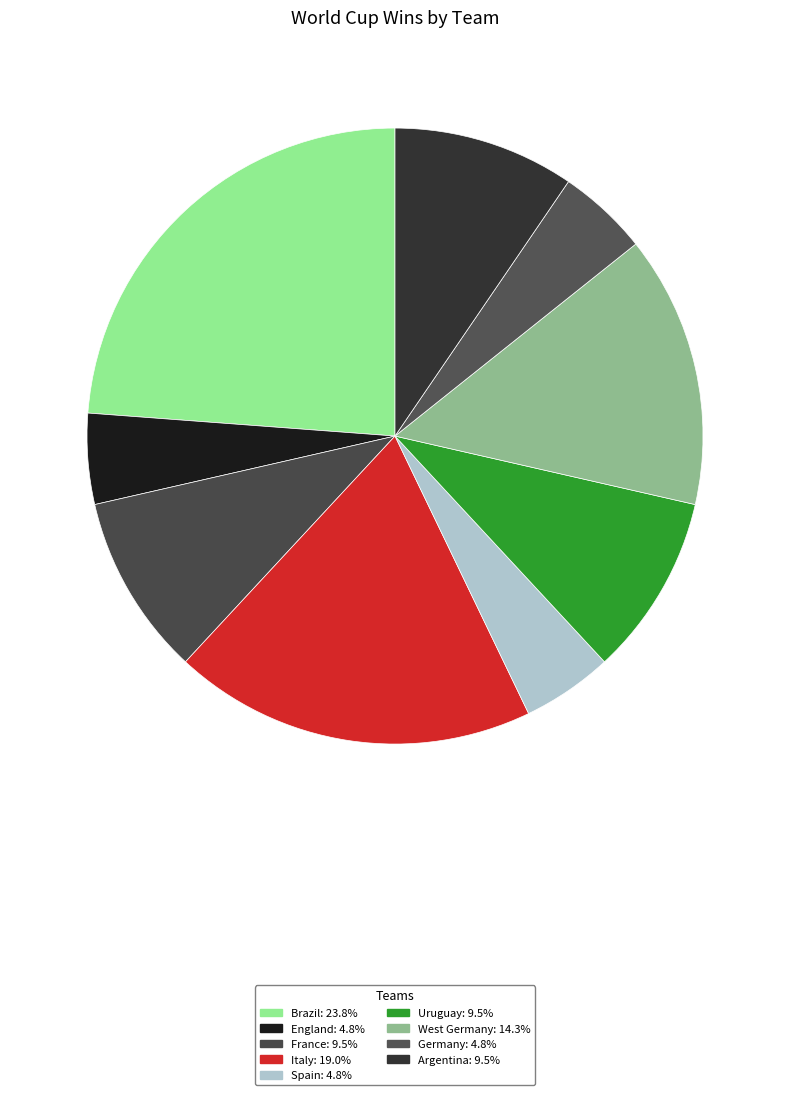

Count the number of slices in the pie.

9